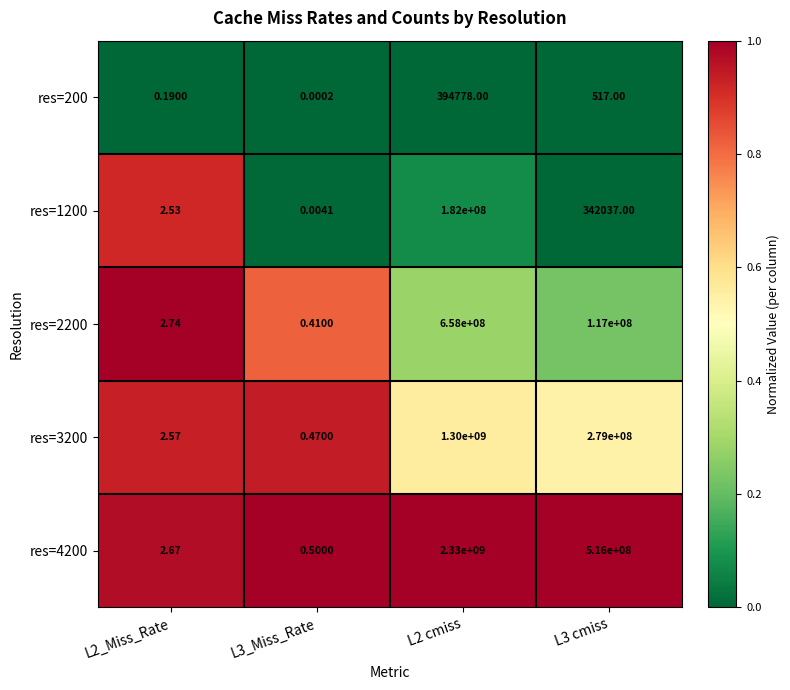

Which series has the widest spread of values?

res=4200